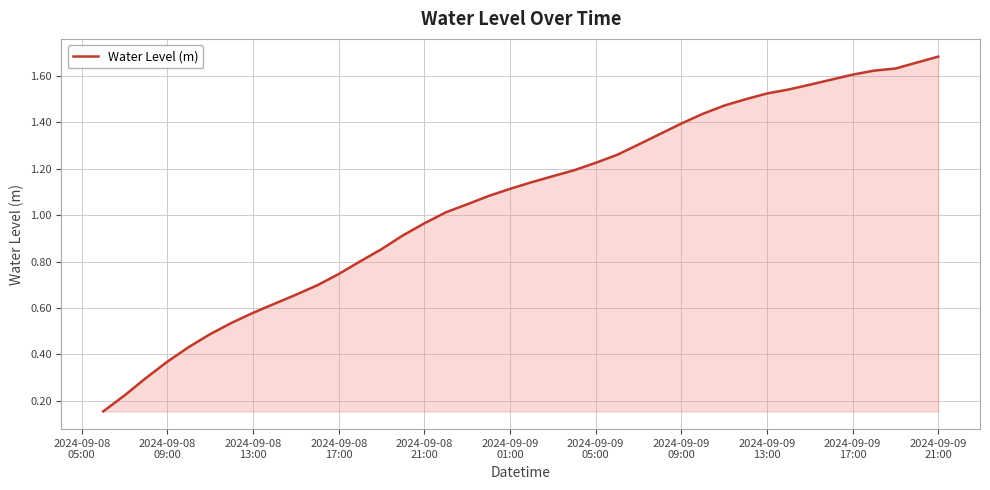

How many values exceed 1?

24